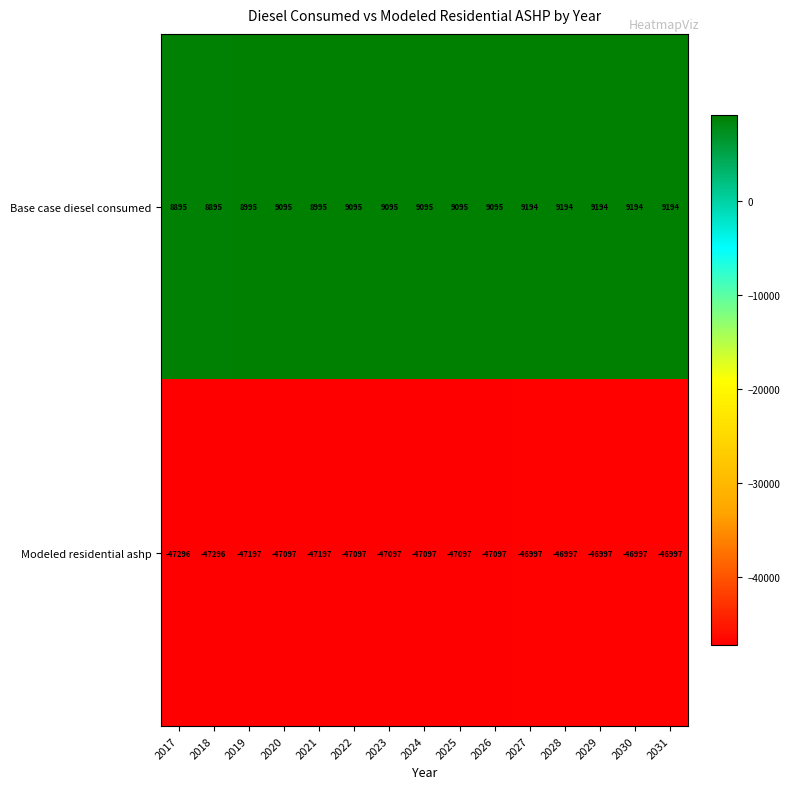

Is the value of Base case diesel consumed at 2020 greater than the value of Modeled residential ashp at 2030?

Yes